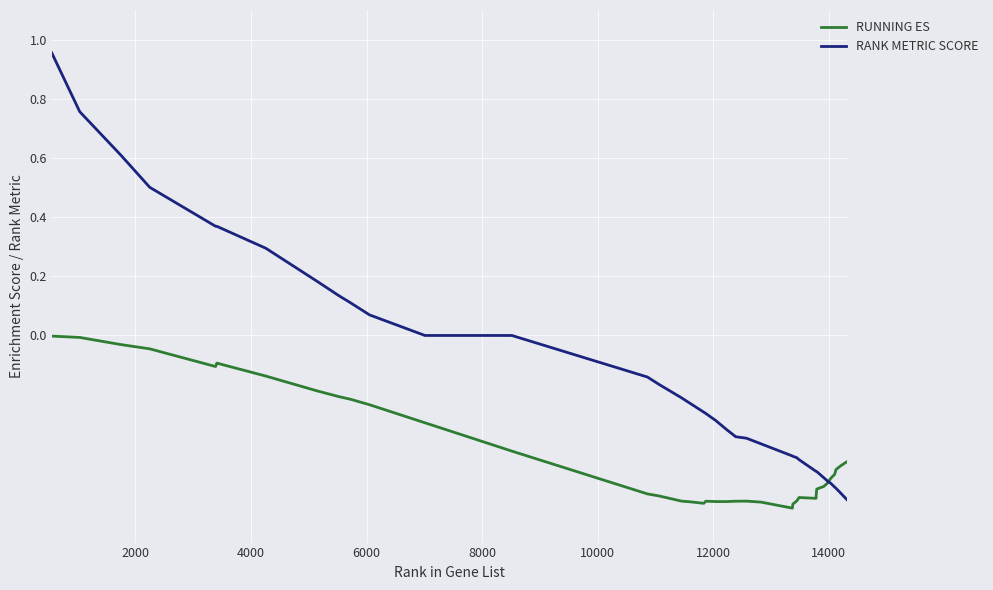

Which series has the largest total across all categories?

RANK METRIC SCORE